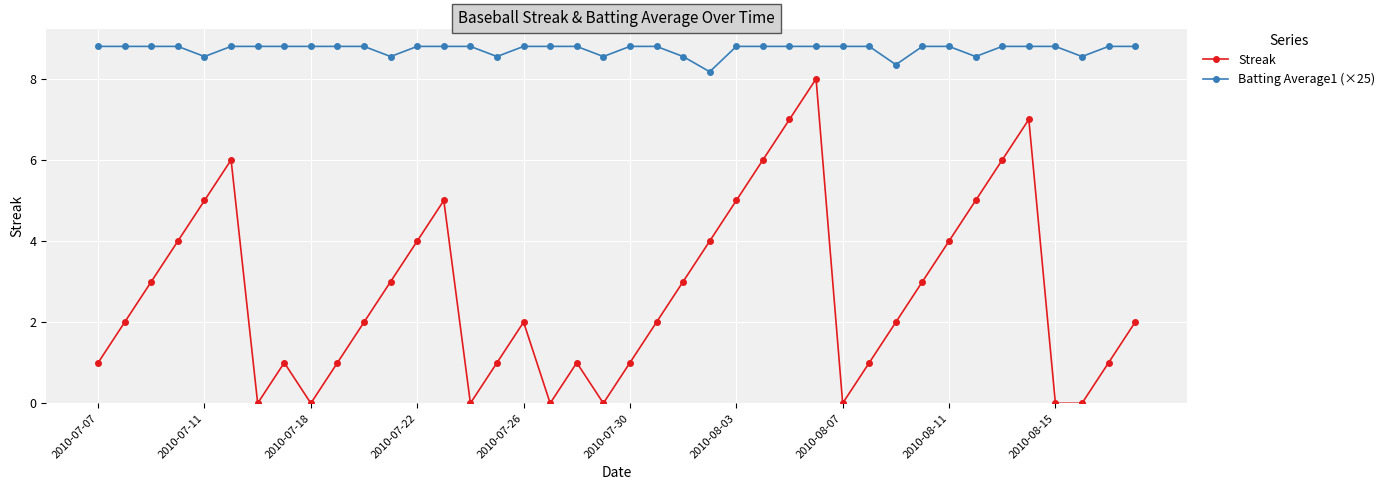

Which series has the largest total across all categories?

Batting Average1 (×25)